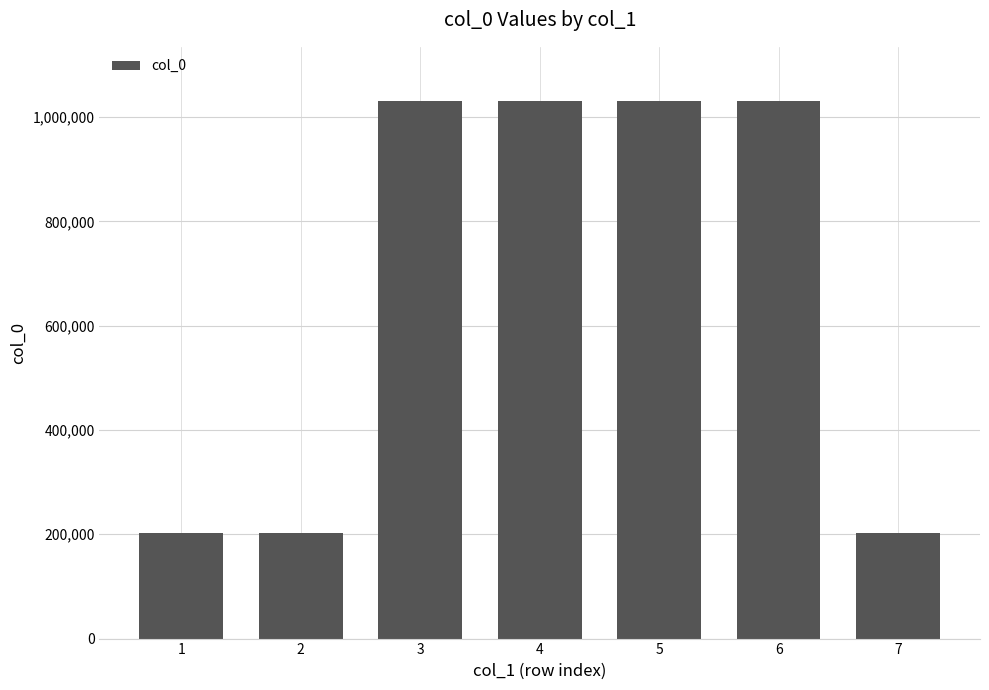

Are the bars horizontal?

No